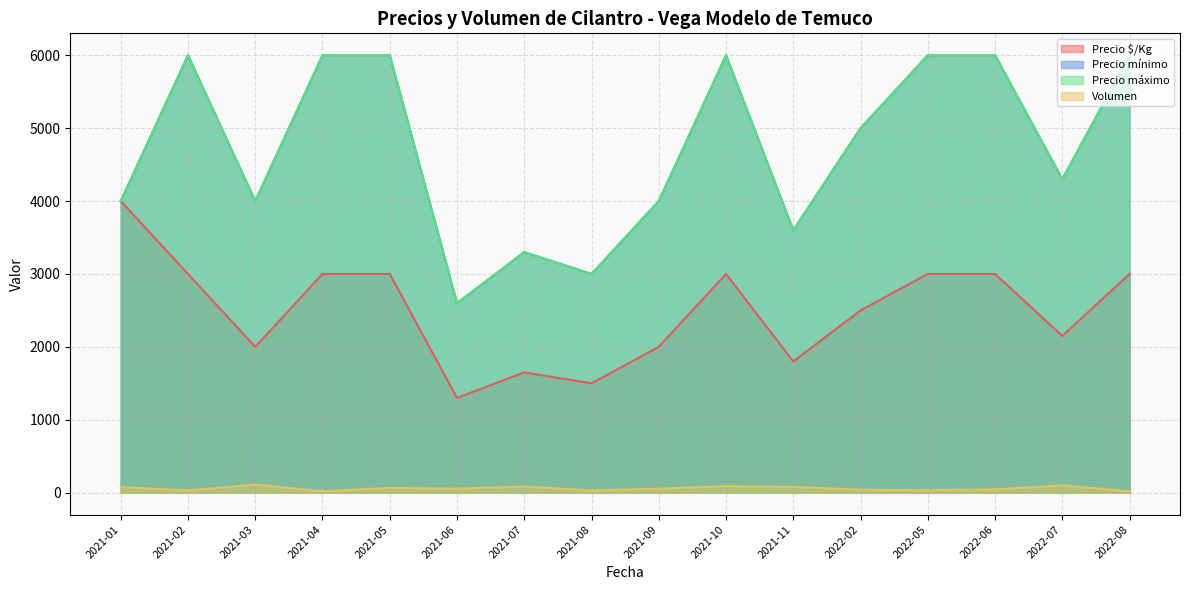

Rank the series at 2021-09 from highest to lowest value.

Precio mínimo, Precio máximo, Precio $/Kg, Volumen